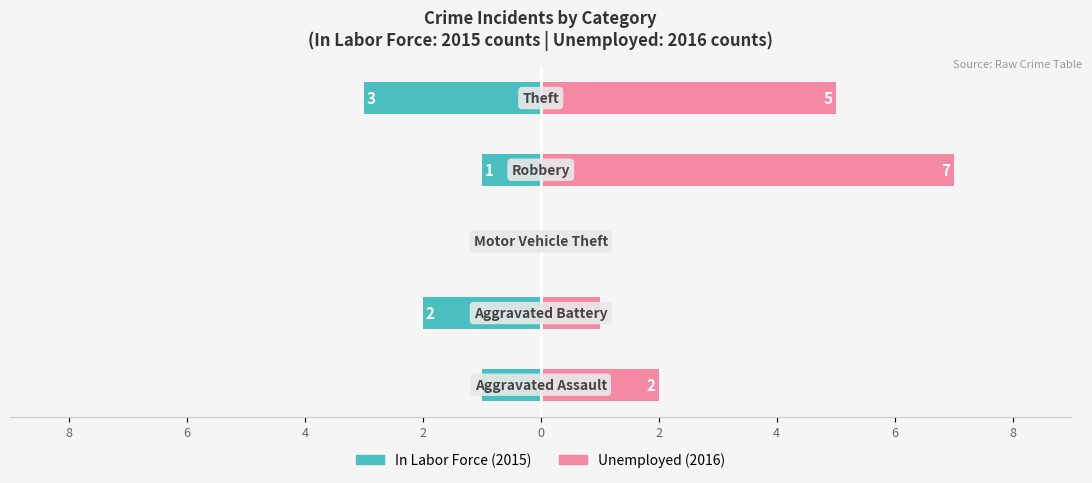

What is the difference between the second highest and minimum values in the Unemployed series?

5